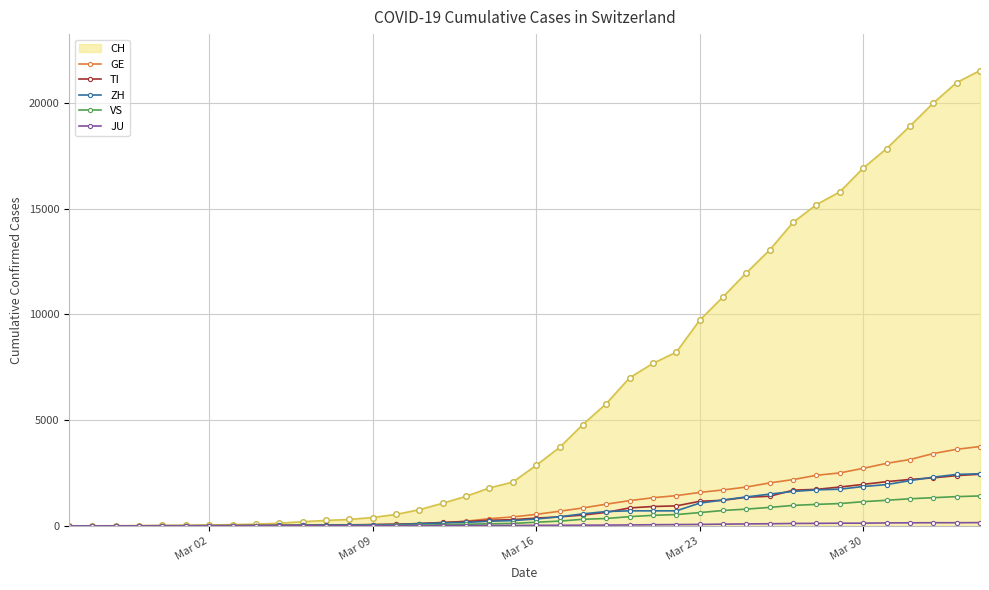

Which series has the largest range (max minus min)?

CH